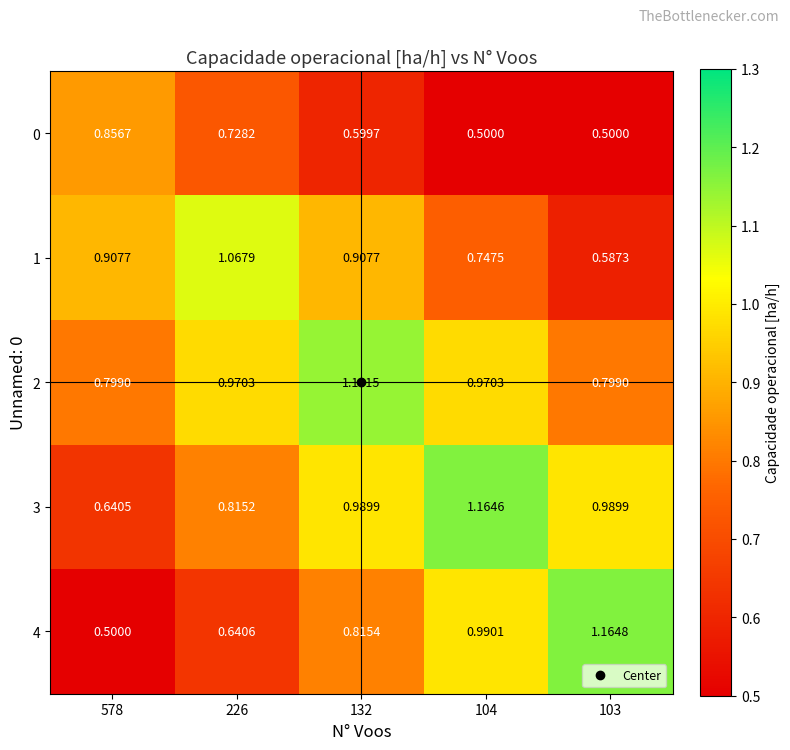

Is the value of 2 at 104 greater than the value of 3 at 103?

No